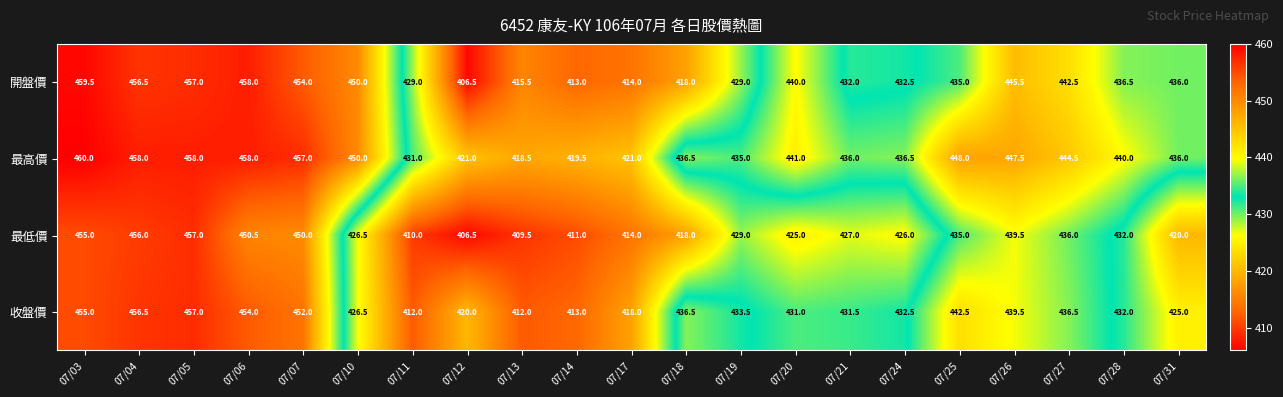

What is the sum of the 收盤價 values at 07/20 and 07/13?

843.0